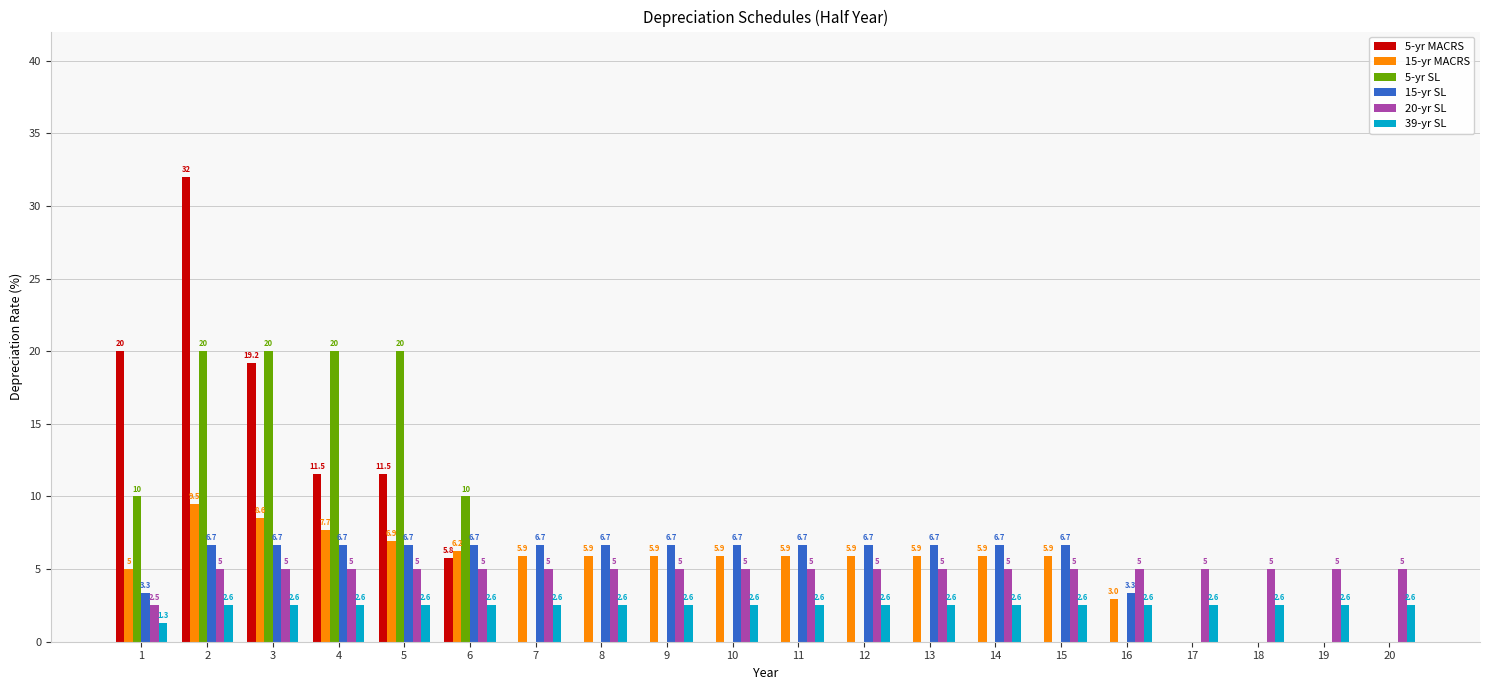

How many 20-yr SL values are between 5 and 6?

19